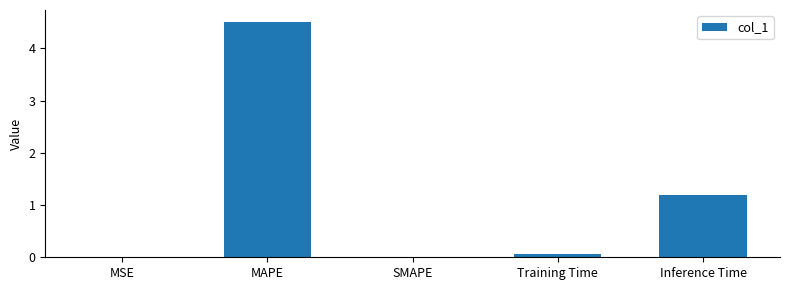

The value at Training Time is 0.1. True or false?

True